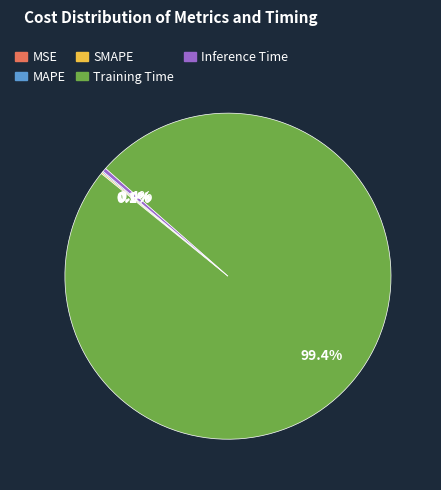

Which category has the biggest portion of the pie?

Training Time